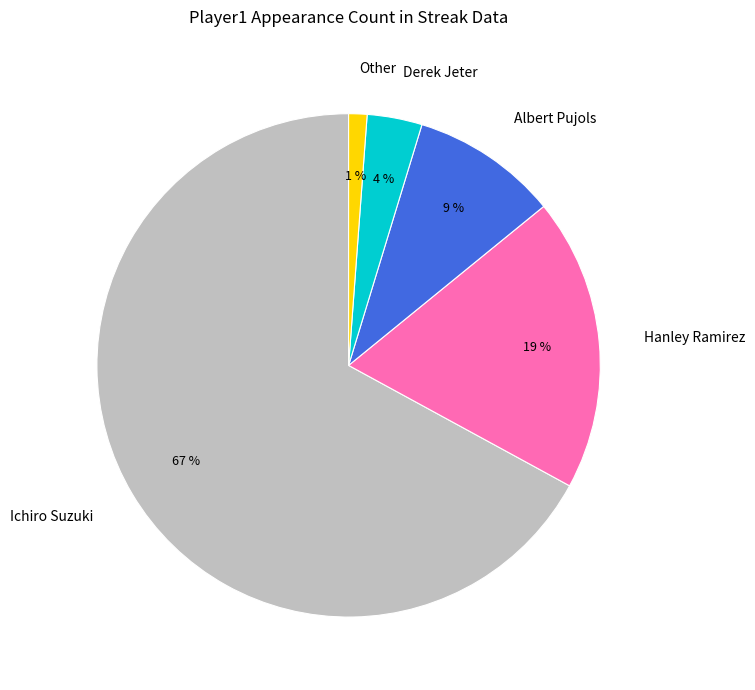

To the nearest percent, what percentage of the pie is Derek Jeter?

4%